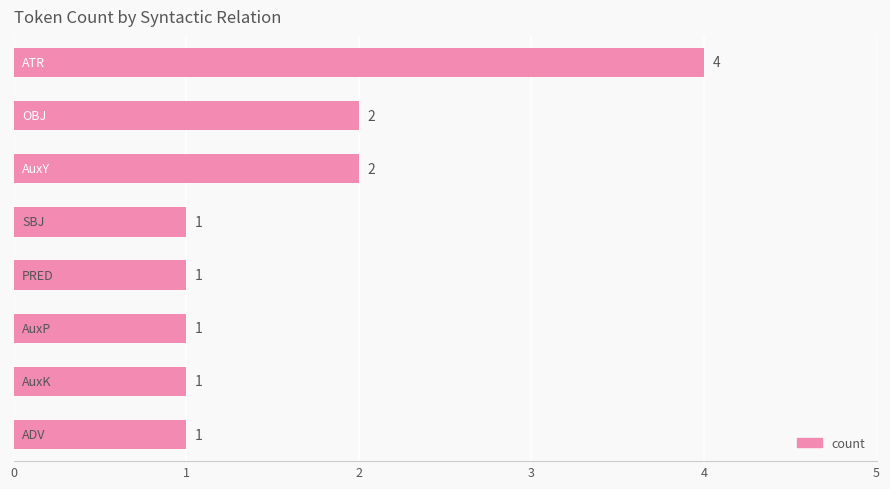

Reading bottom to top, transcribe all the data shown in this chart.

1	1	1	1	1	2	2	4